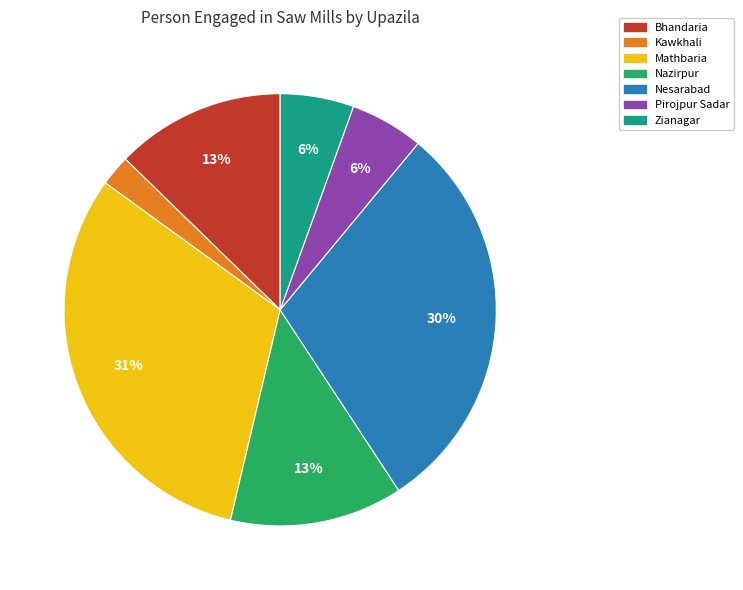

Between Bhandaria and Mathbaria, which is larger?

Mathbaria